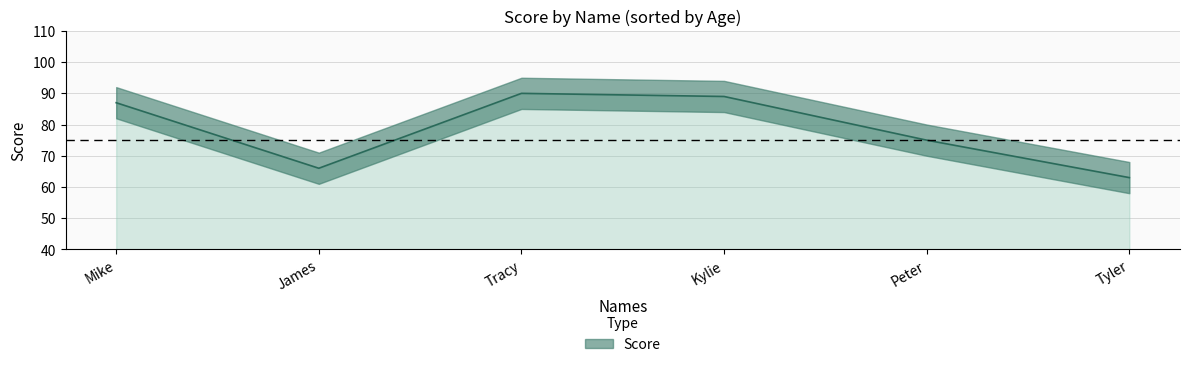

The value at Tyler is 63. True or false?

True